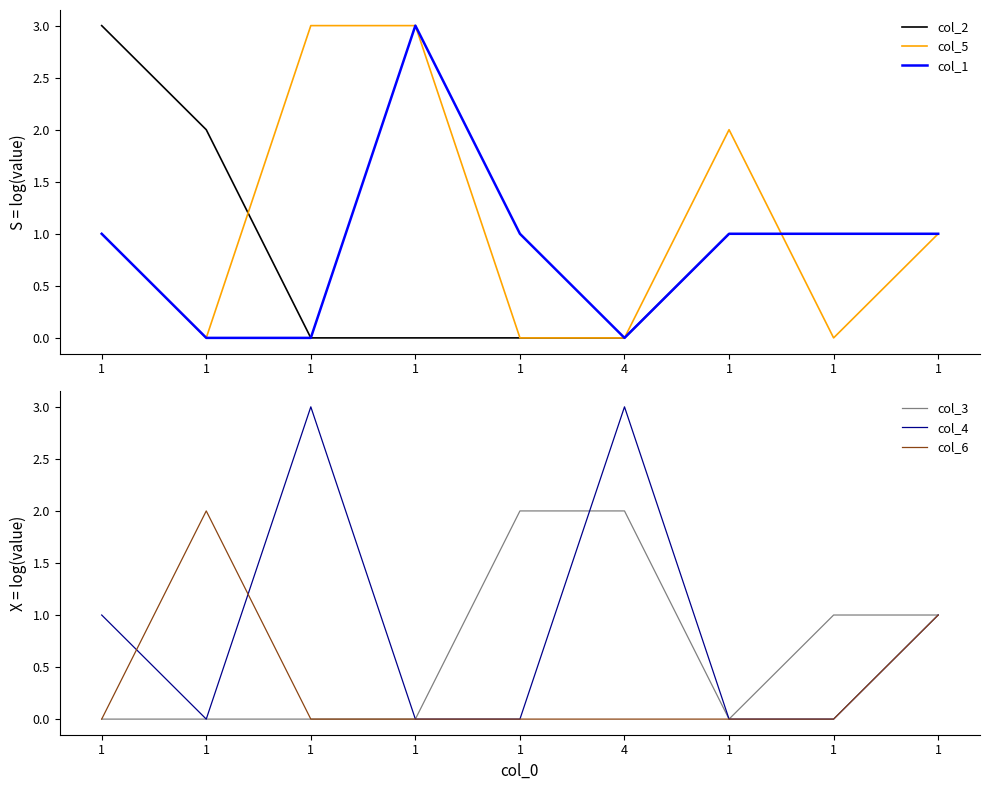

What is the label of the 1st point from the right?

1